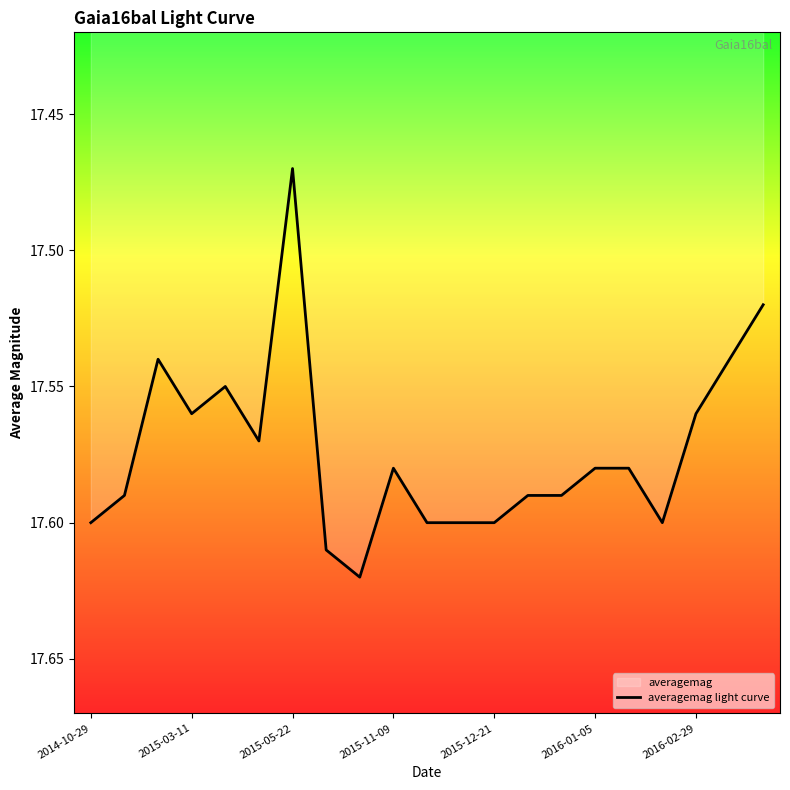

True or false: the data shows 27.9 at 2015-12-21.

False